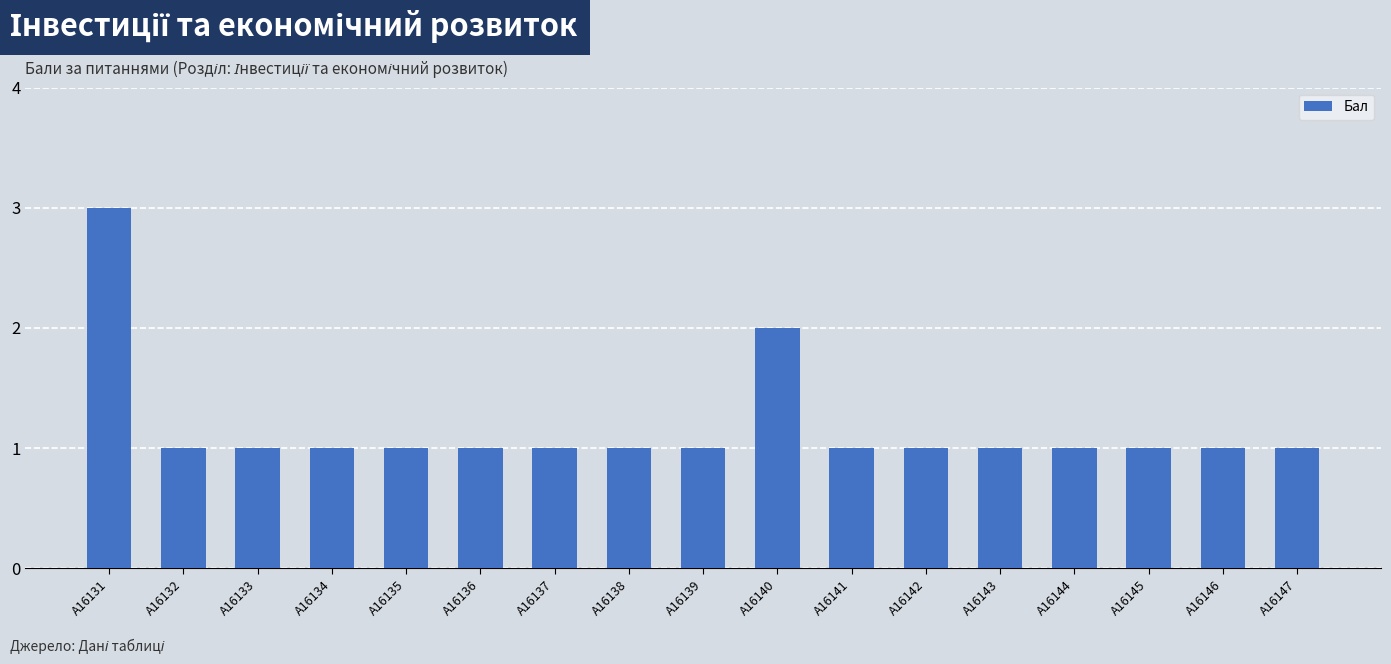

How many values are between 1 and 2?

16